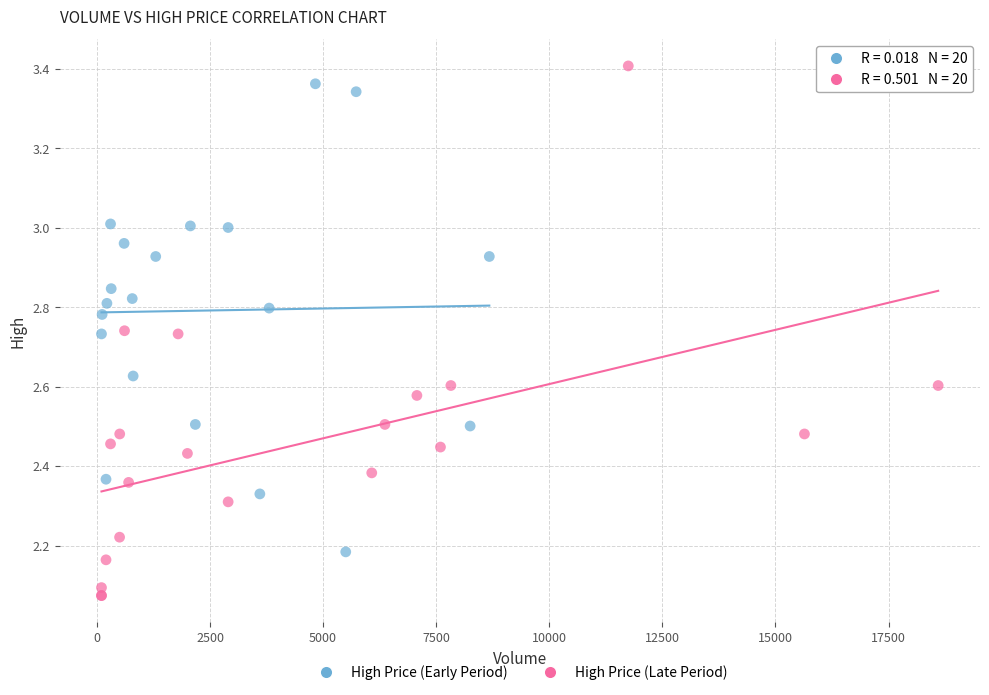

Which series has the largest Y range (max minus min)?

High Price (Late Period)